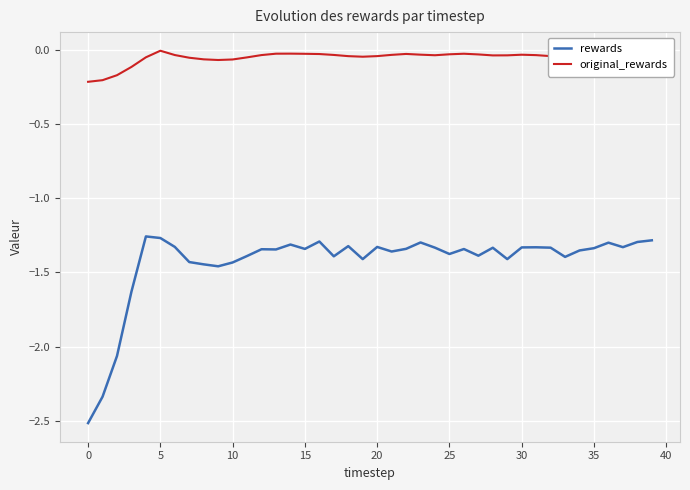

Which series has the widest spread of values?

rewards